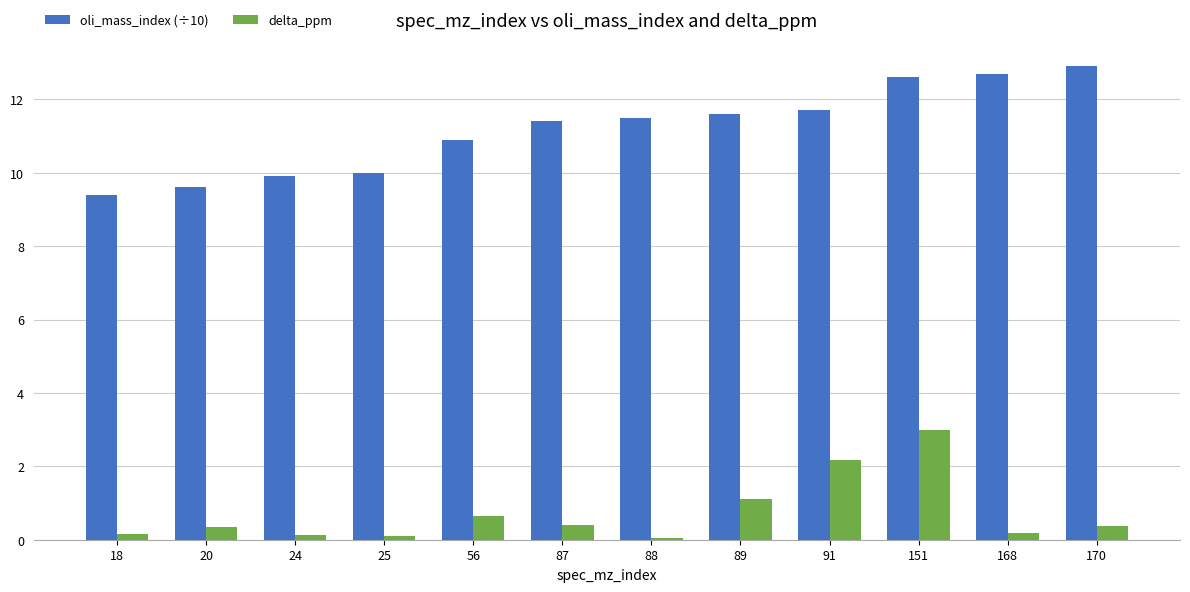

Which series has the largest total across all categories?

oli_mass_index (÷10)